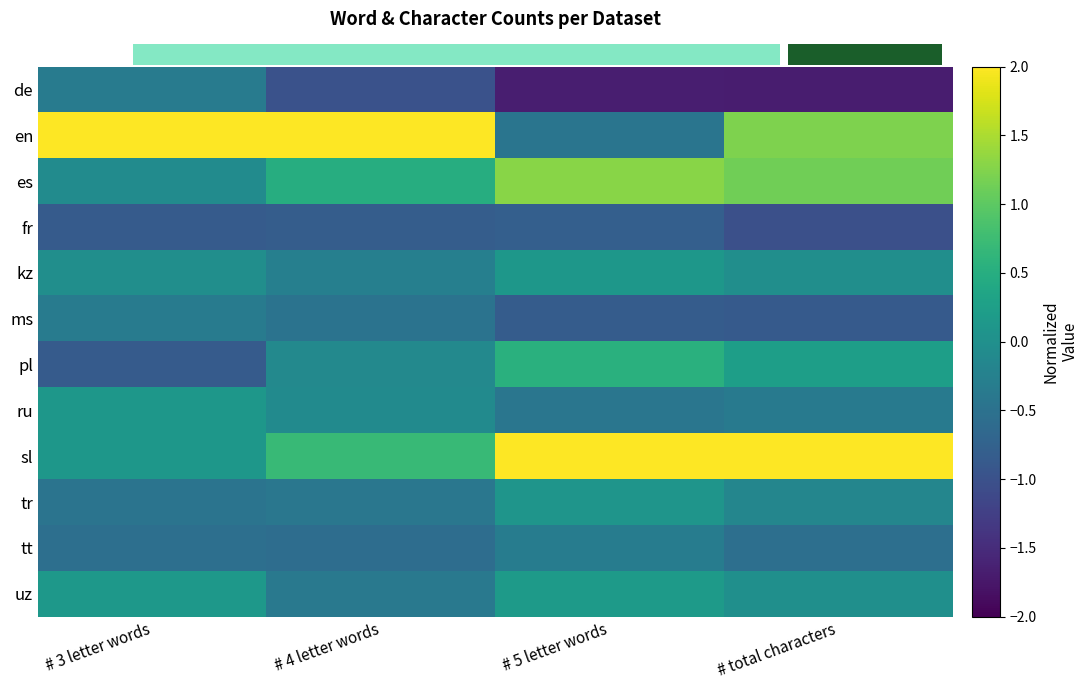

Which category has the highest value across all series?

# 3 letter words